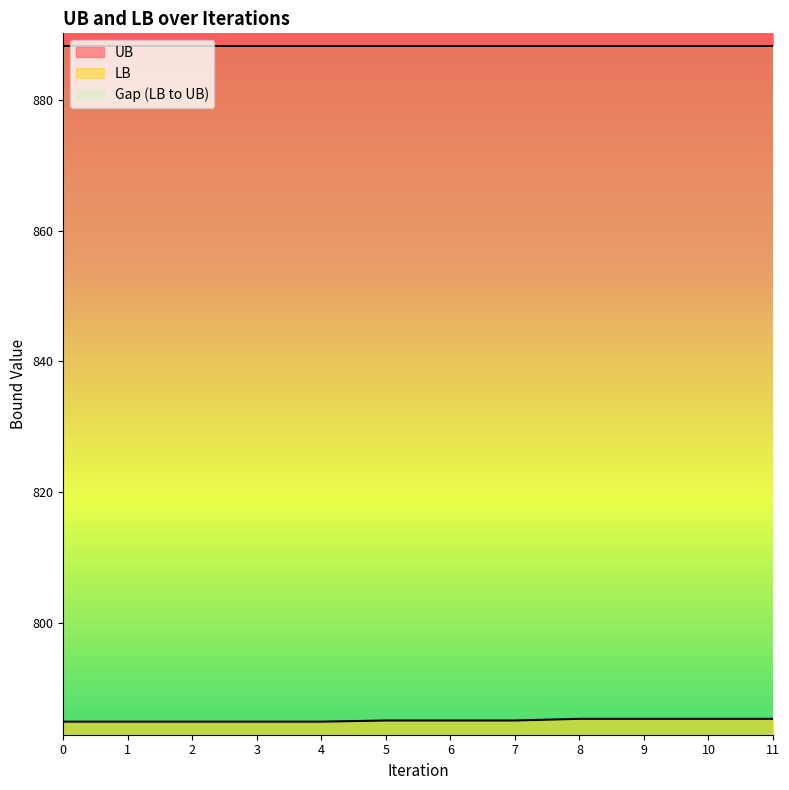

What is the change in value from 3 to 6?

+0.2